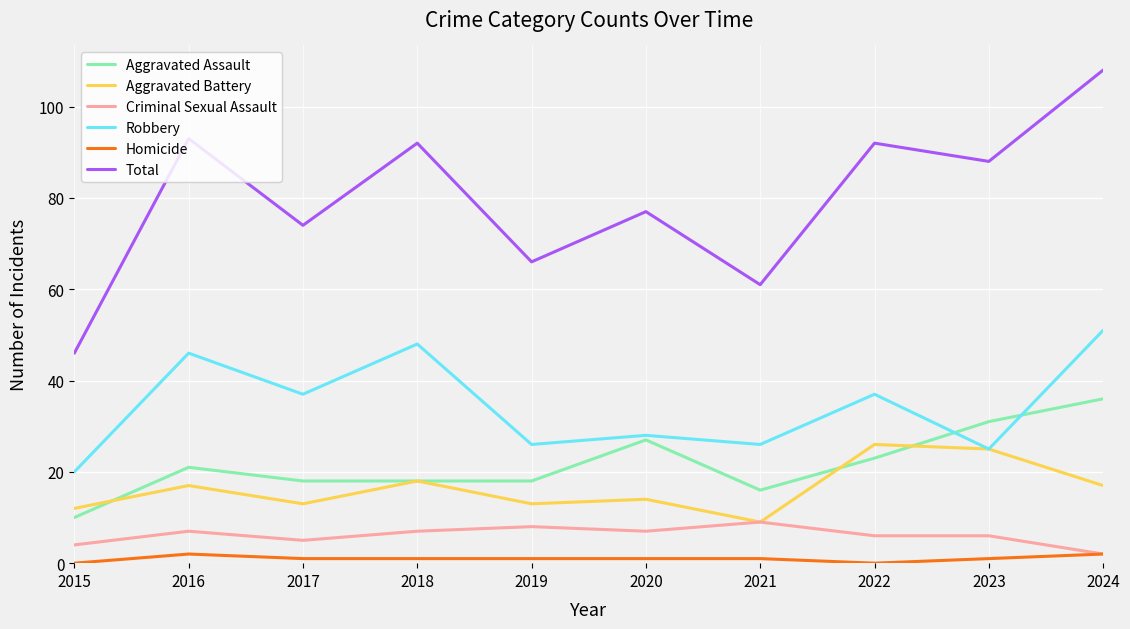

What is the difference between the second highest and second lowest values in the Robbery series?

23